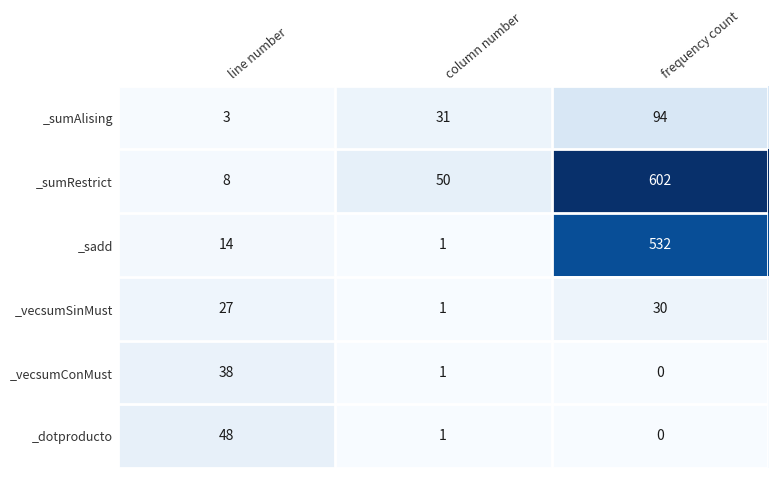

True or false: _vecsumConMust has a value of 0 at frequency count.

True